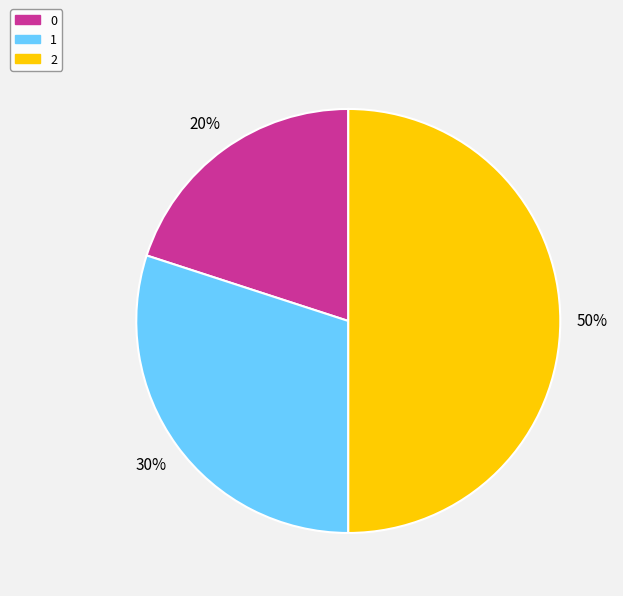

To the nearest percent, what percentage of the pie is 0?

20%